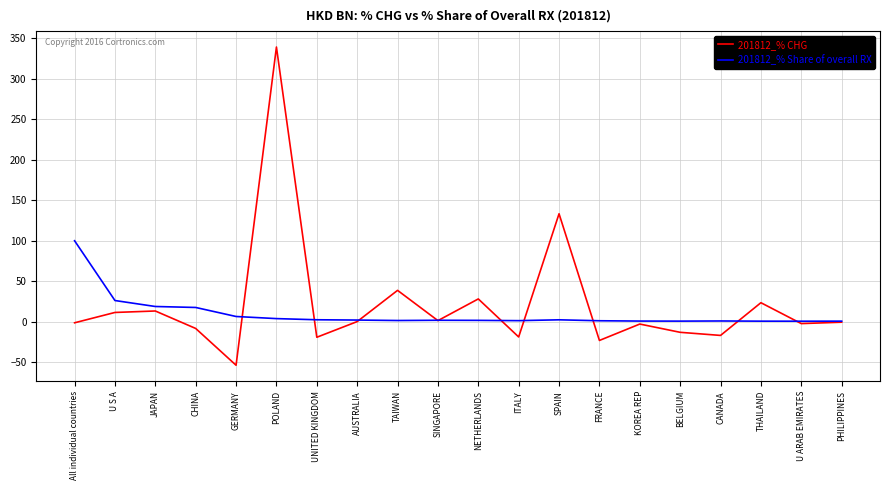

In 201812_% CHG, how many points are lower than both neighbors (excluding endpoints)?

7